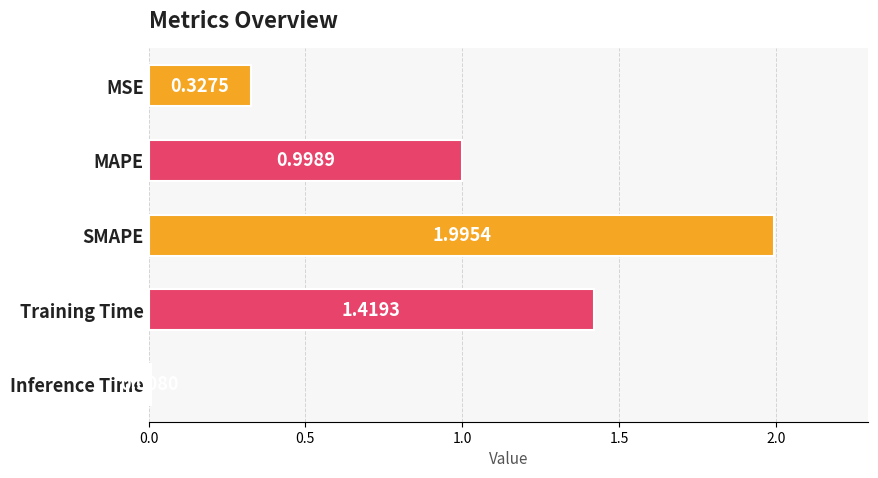

Rank the categories by value from lowest to highest.

Inference Time, MSE, MAPE, Training Time, SMAPE